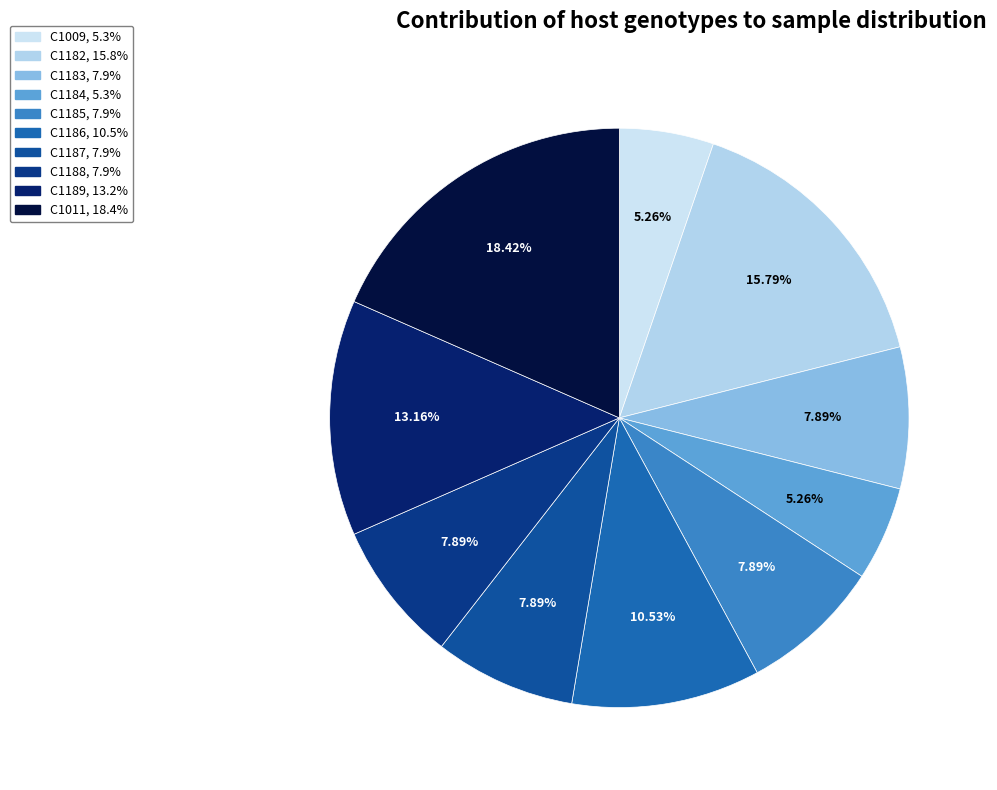

How many segments does this pie chart have?

10